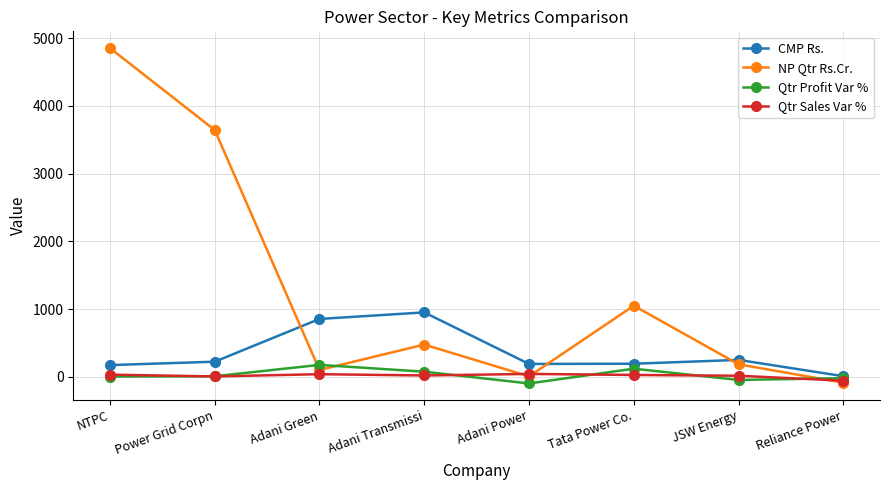

Which series changed the most between Adani Green and JSW Energy?

CMP Rs.